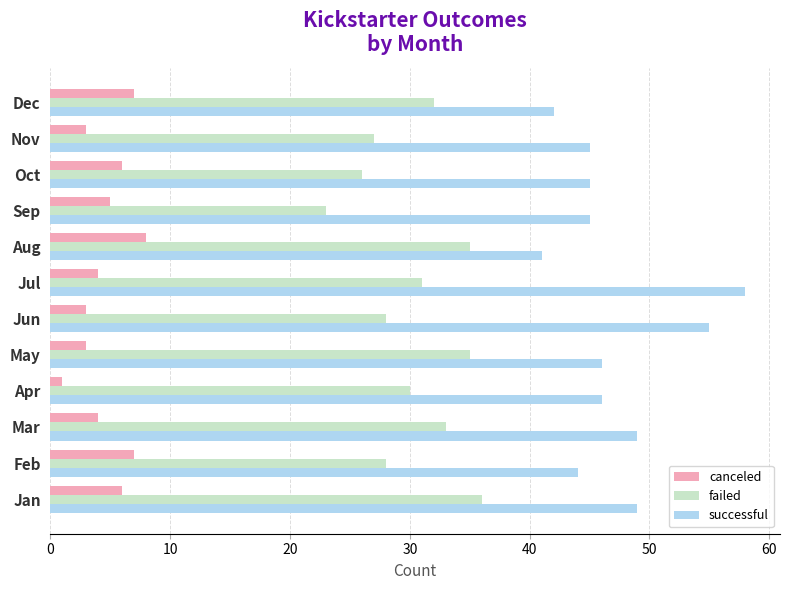

Rank the series at Jun from lowest to highest value.

canceled, failed, successful